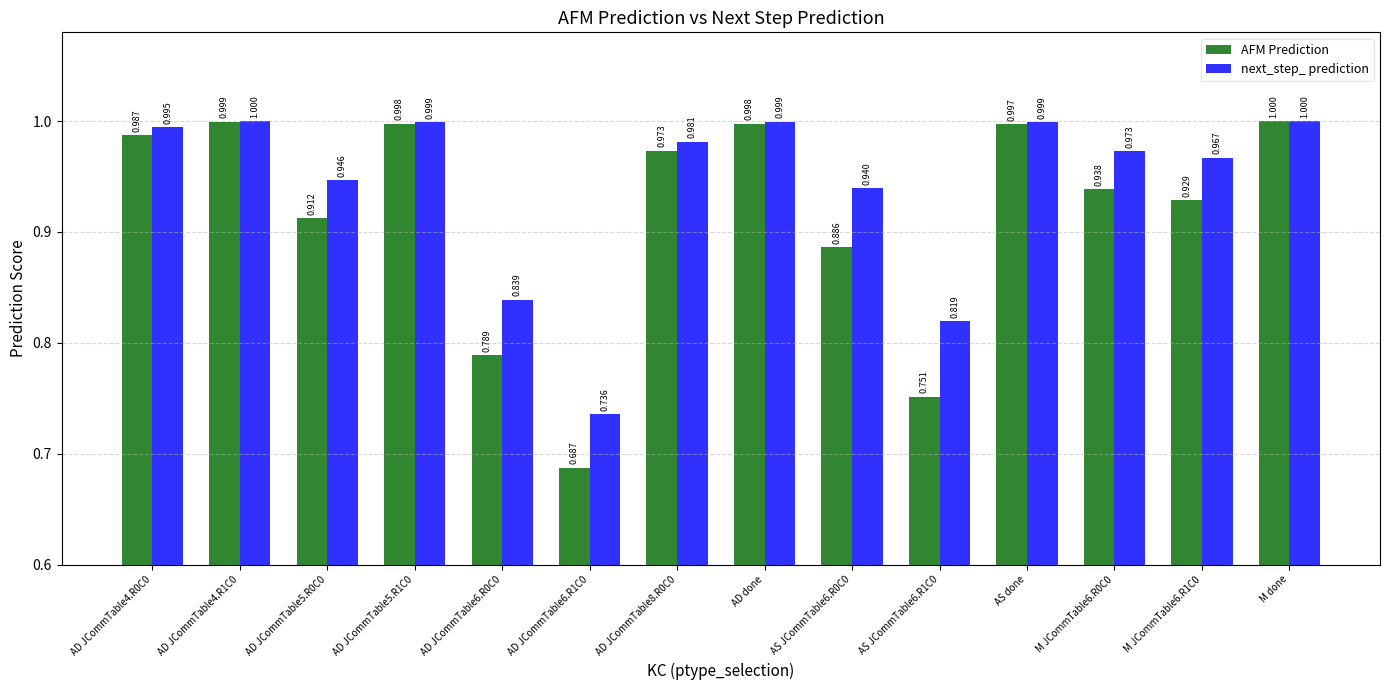

At which category does the chart reach its peak across all series?

M done